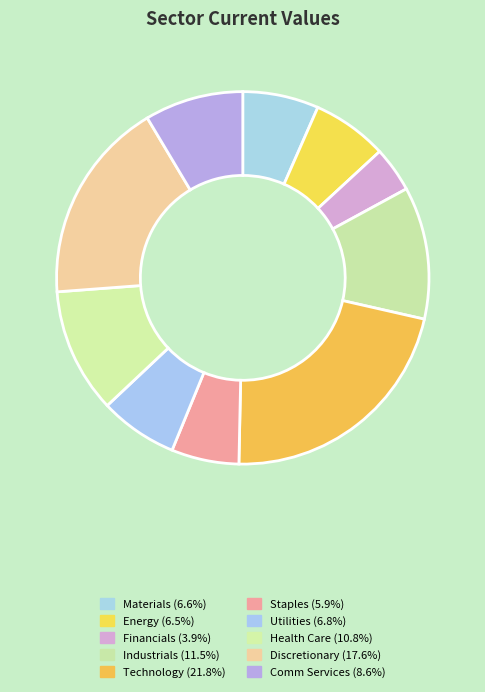

To the nearest percent, what is the average slice percentage?

10%